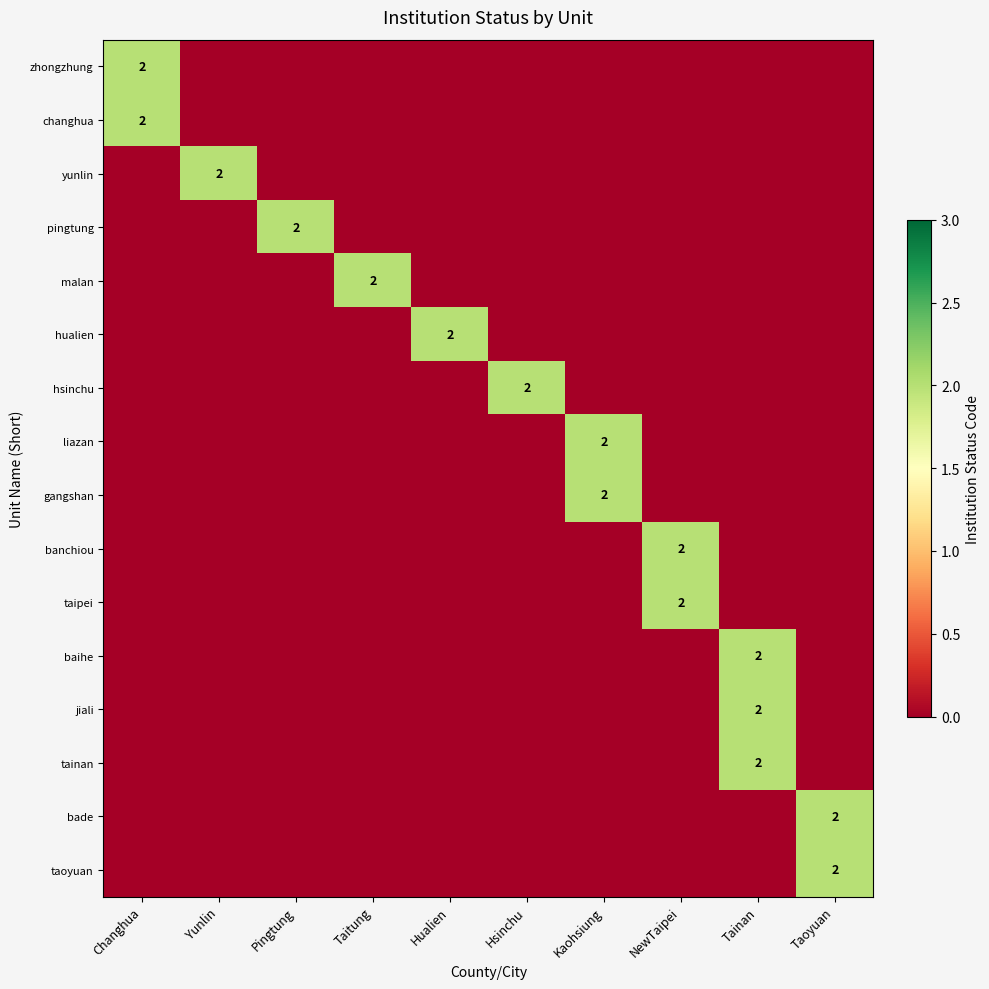

How many distinct data groups are displayed?

16